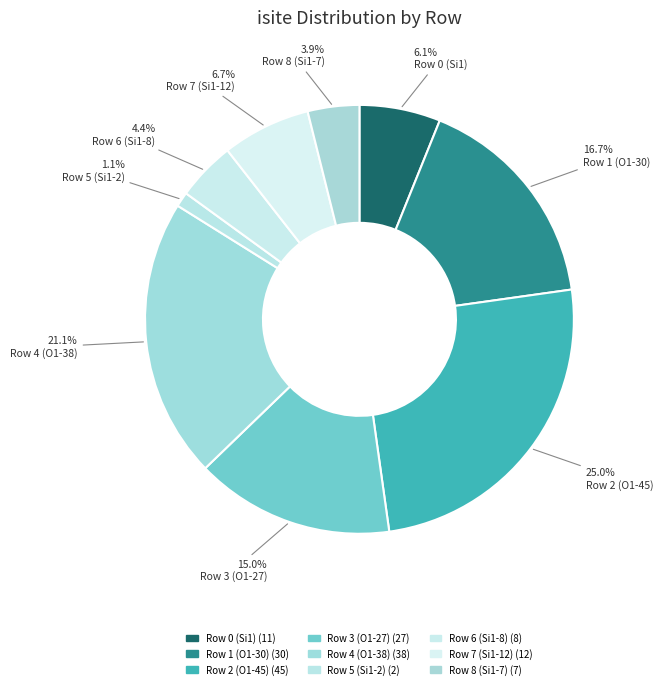

Approximately how many times larger is the value at Row 1 (O1-30) compared to Row 4 (O1-38)?

0.8